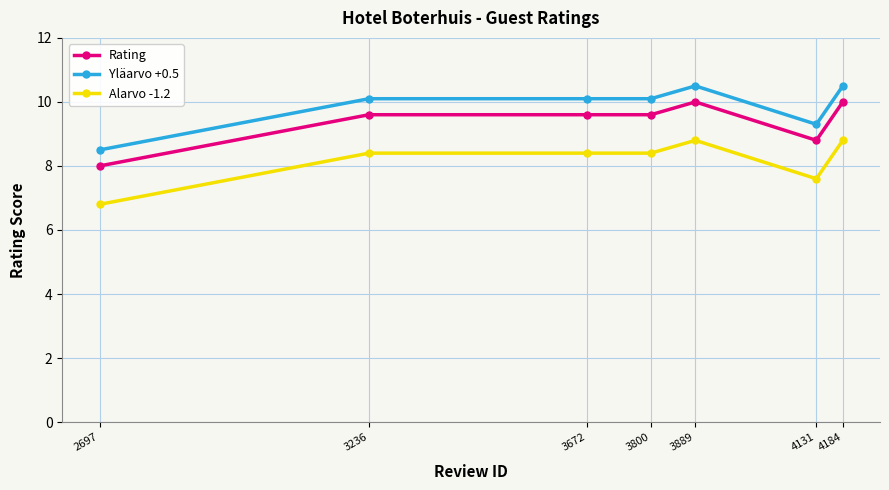

True or false: Rating has more than 0 points higher than both neighbors.

True